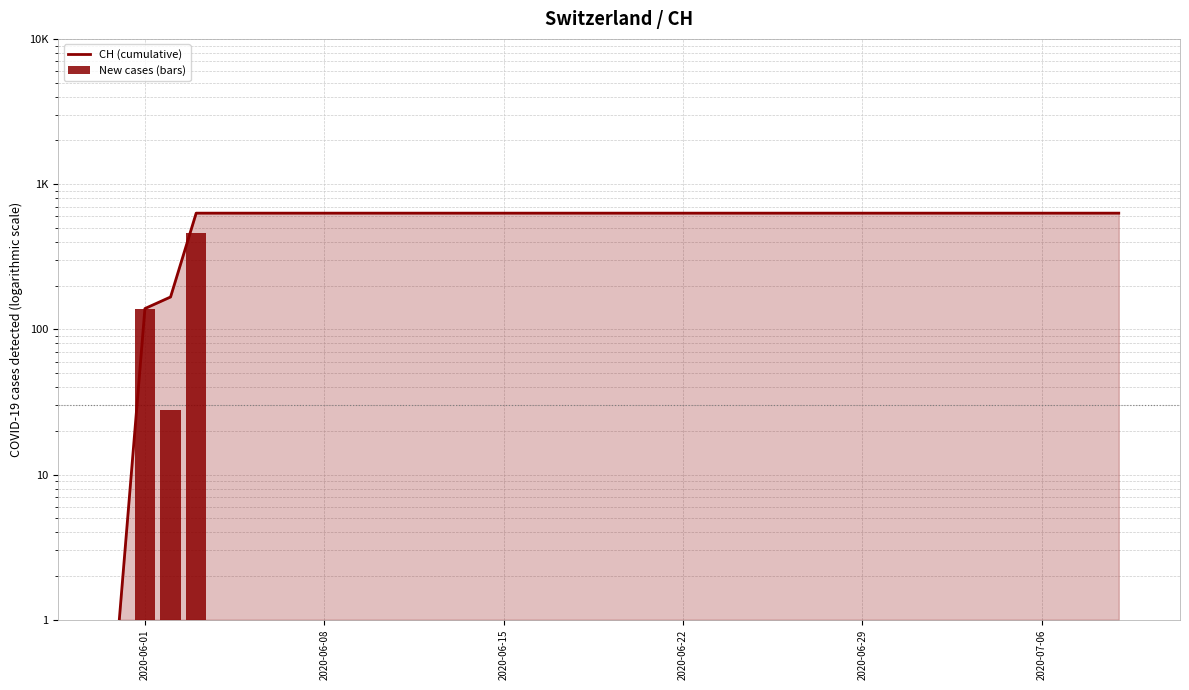

What is the minimum value shown in the chart?

0.9